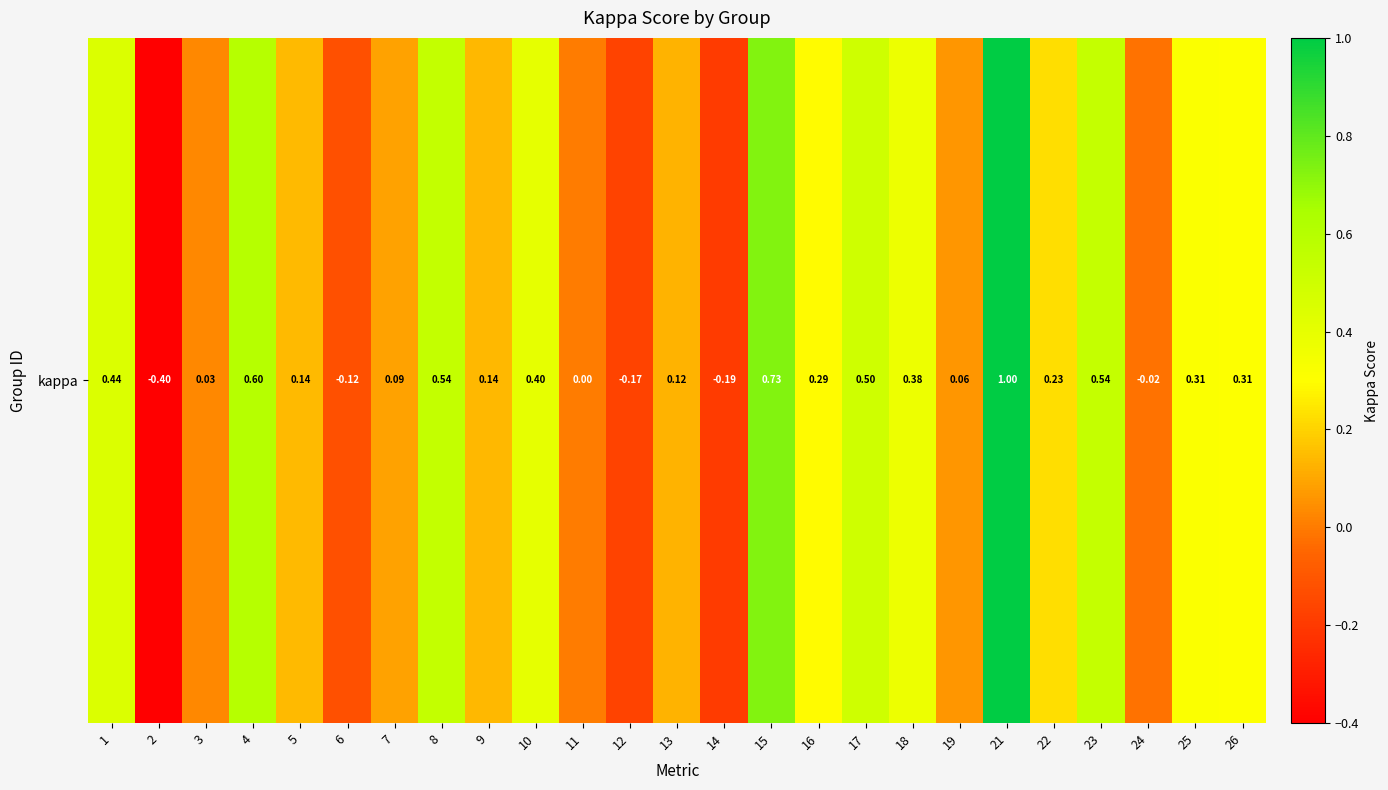

Reading left to right, what are all the values shown in this chart?

0.4	-0.4	0.0	0.6	0.1	-0.1	0.1	0.5	0.1	0.4	0.0	-0.2	0.1	-0.2	0.7	0.3	0.5	0.4	0.1	1.0	0.2	0.5	-0.0	0.3	0.3